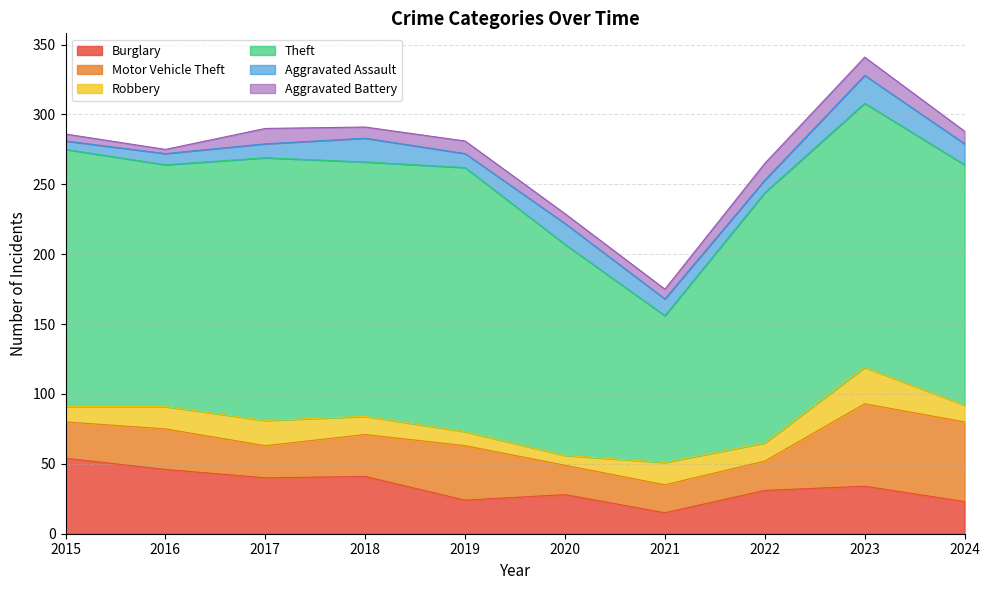

At which label does Motor Vehicle Theft first exceed 29?

2018